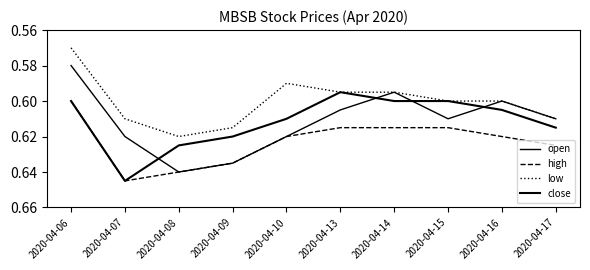

What is the value of the low point at the 5th from the left?

0.6